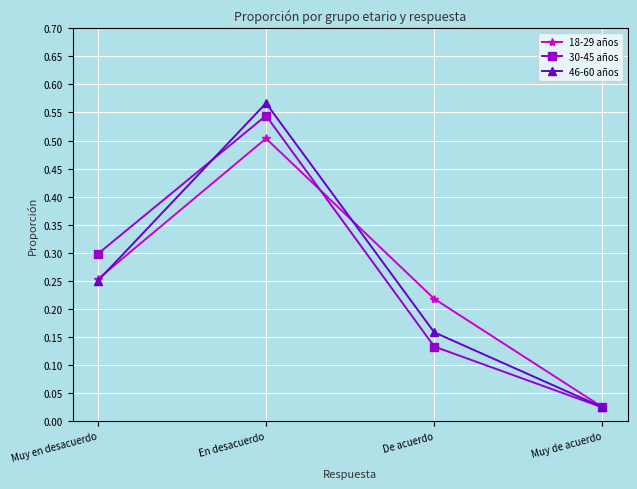

At which category is the sum across all series the highest?

En desacuerdo